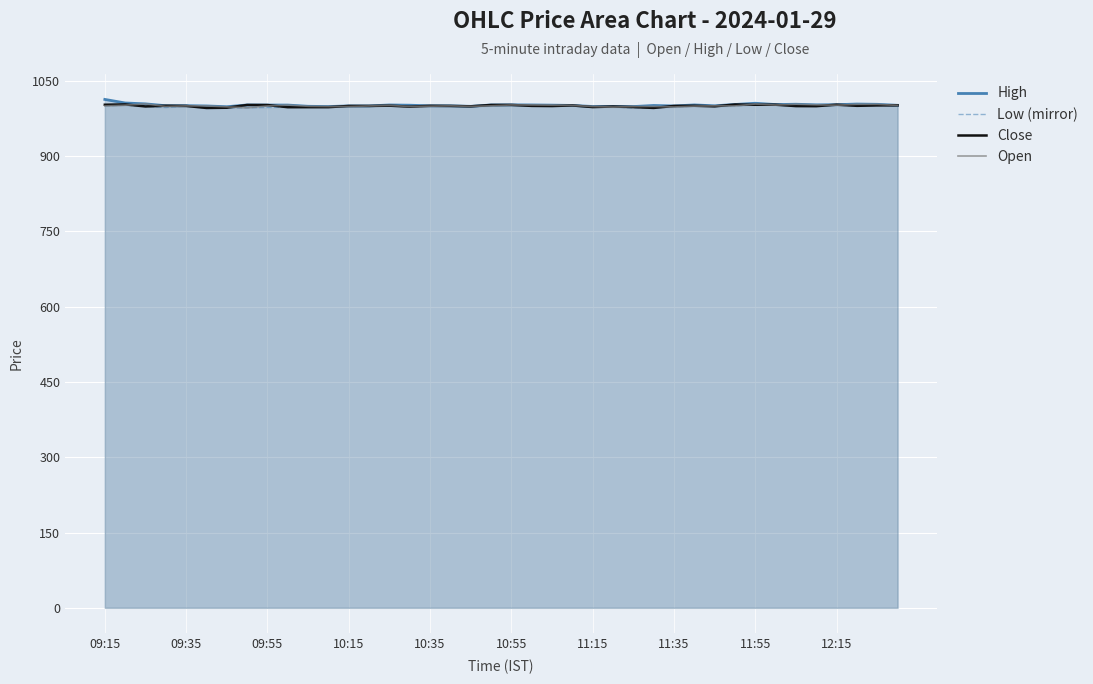

Rank the series by their average value, from lowest to highest.

Low (mirror), Close, Open, High